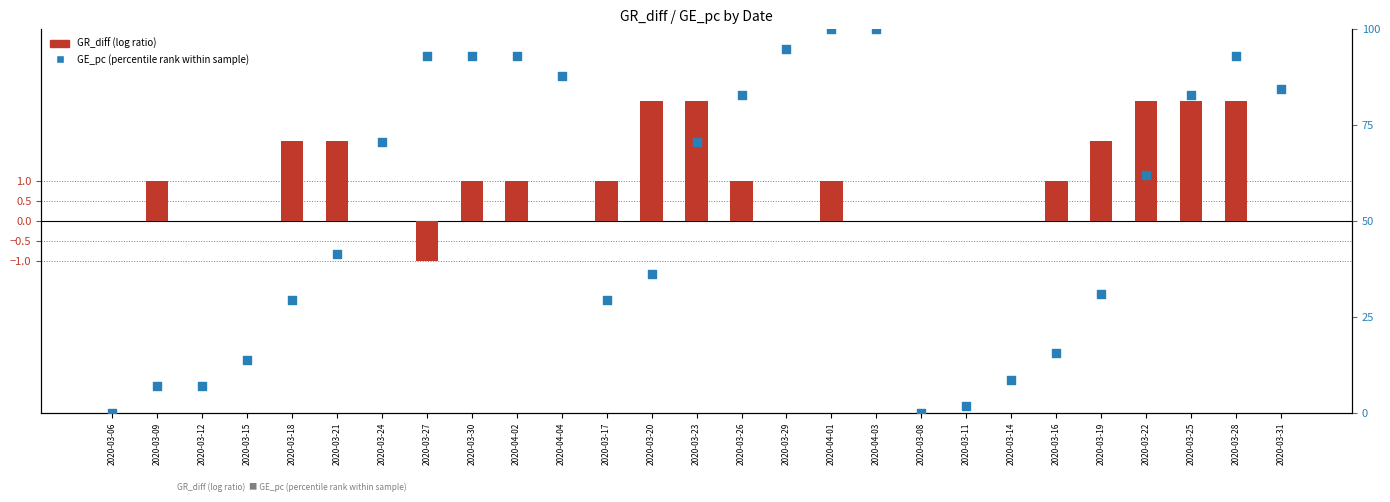

Is the value of GE_pc (percentile rank) at 2020-03-25 greater than the value of GR_diff (log ratio) at 2020-03-23?

Yes